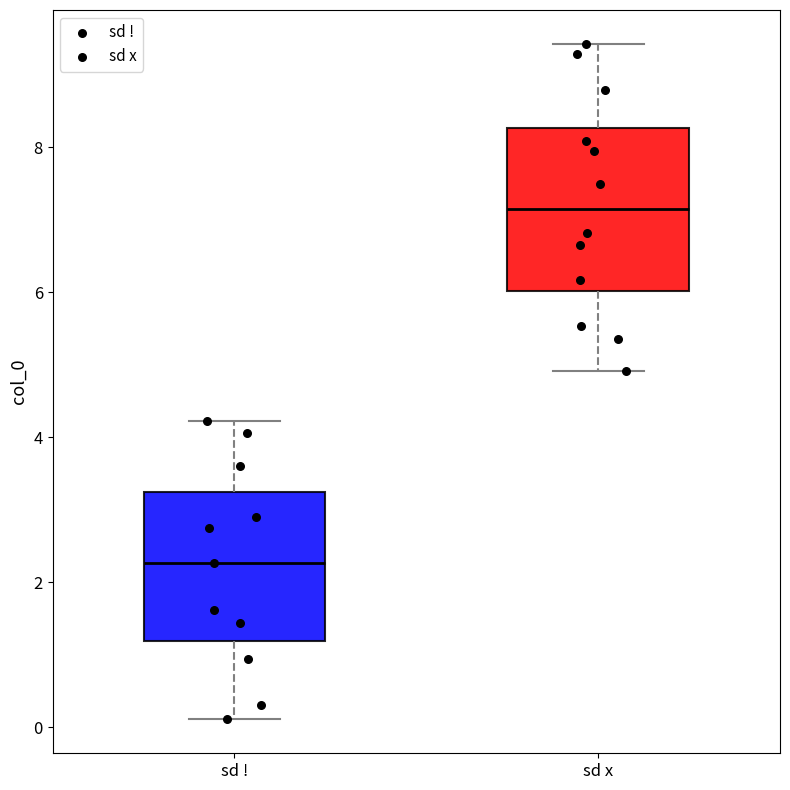

Reading left to right, transcribe this box plot: for each box, give where its median line is, the range the box spans, and where its two whiskers end, as read against the y-axis. The values are not printed on the chart, so give them approximately, as read against the axis.

sd !: median 2.2, box 1.2 to 3.2, whiskers 0.2 to 4.2
sd x: median 7.2, box 6.0 to 8.2, whiskers 5.0 to 9.4